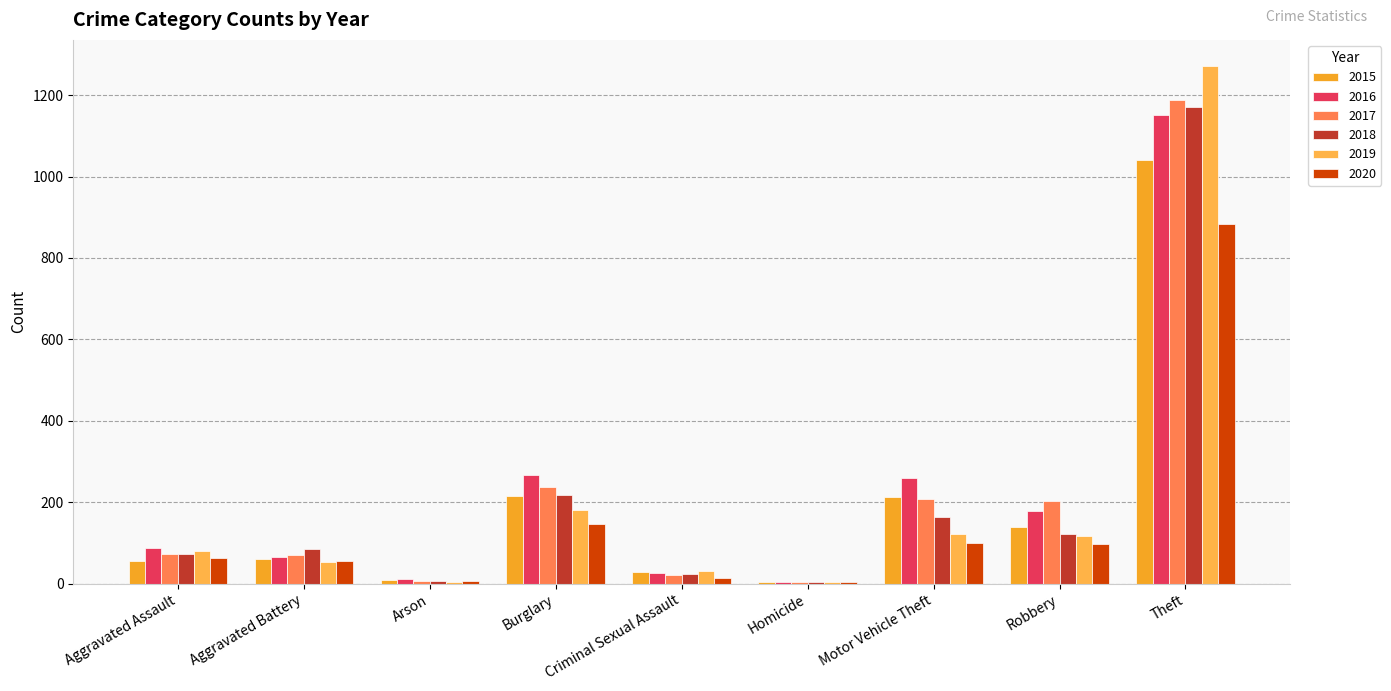

Rank the series by their maximum value, from highest to lowest.

2019, 2017, 2018, 2016, 2015, 2020